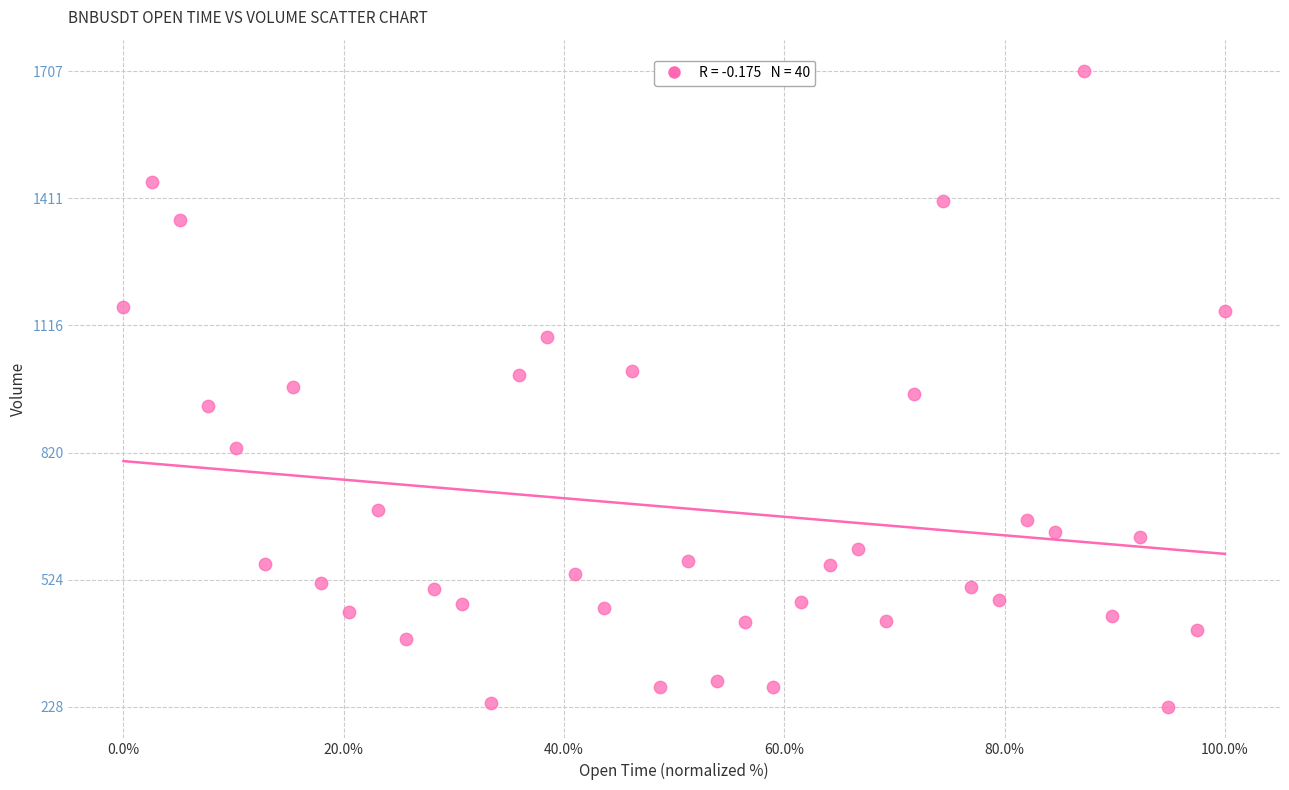

What is the range of X values (max minus min)?

100.0